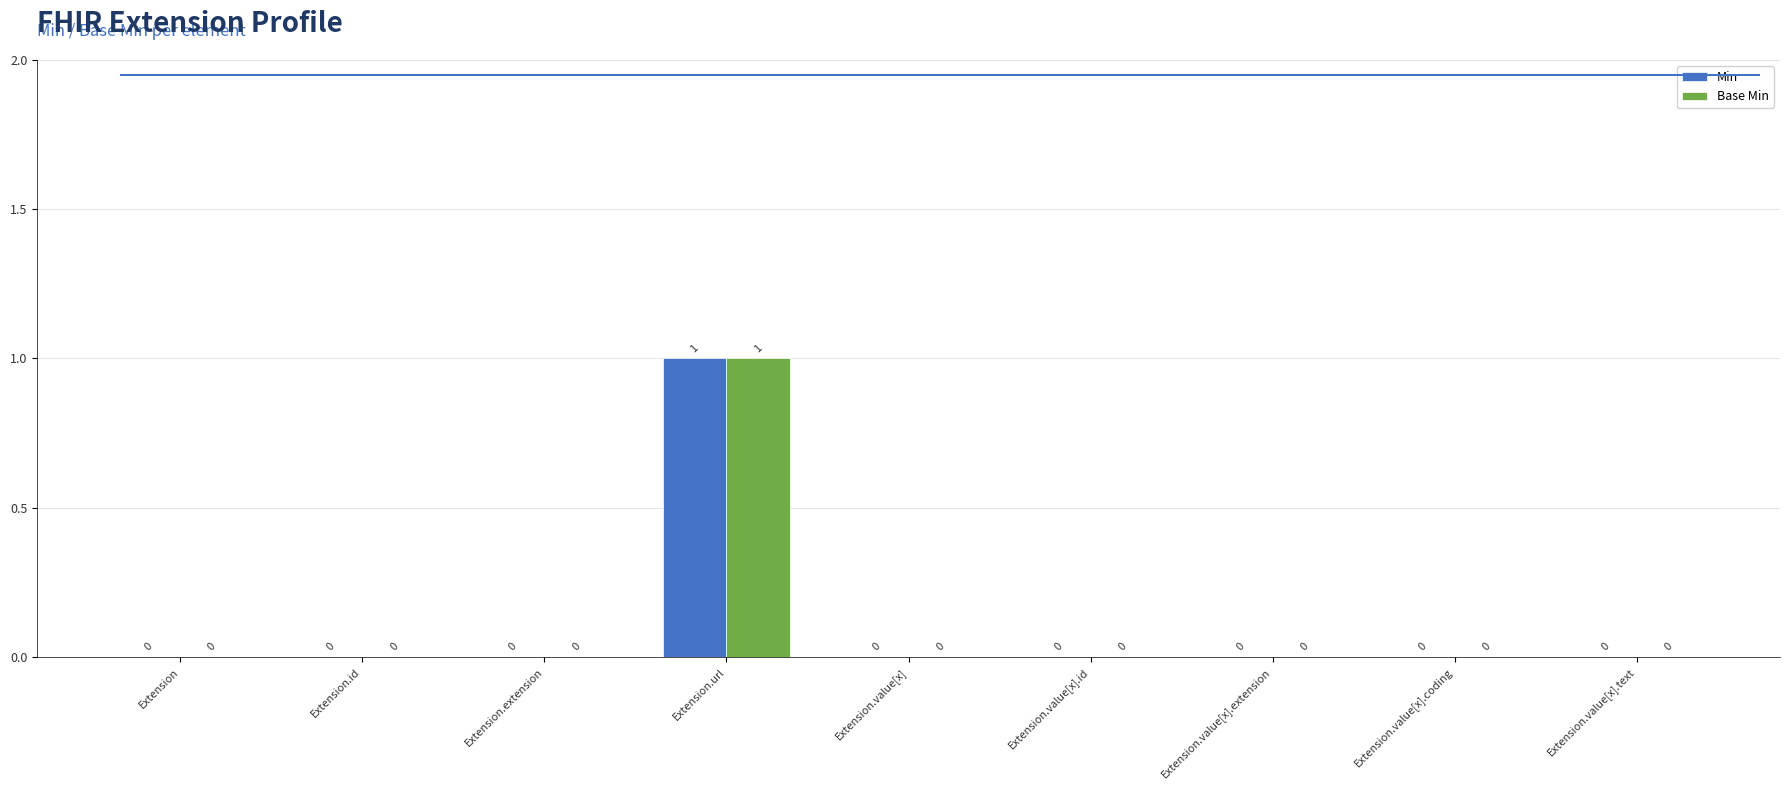

The value of Base Min at Extension.value[x].extension is 0. True or false?

True